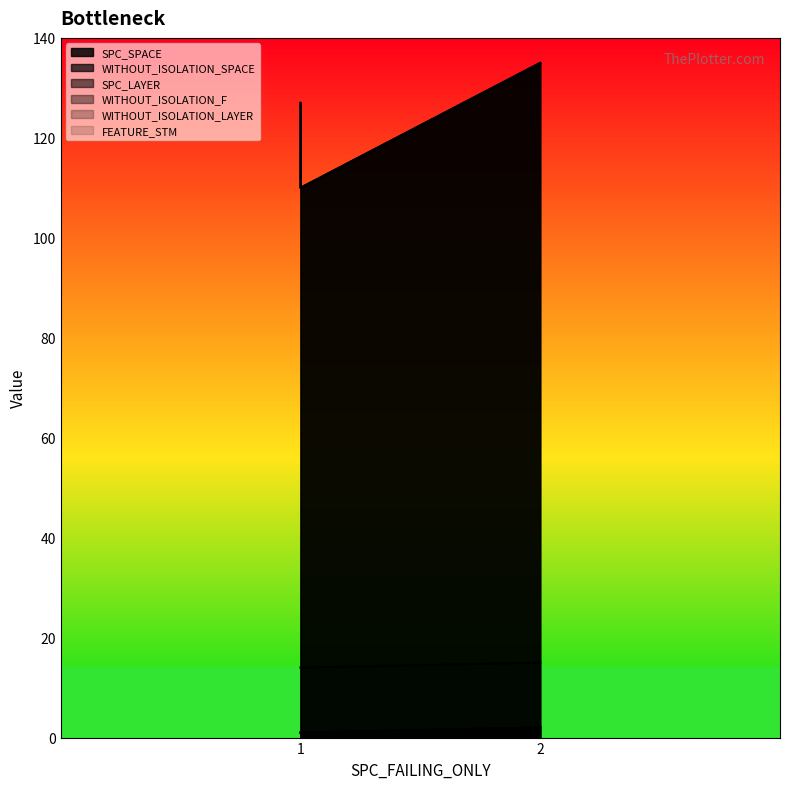

What is the greatest value displayed?

135